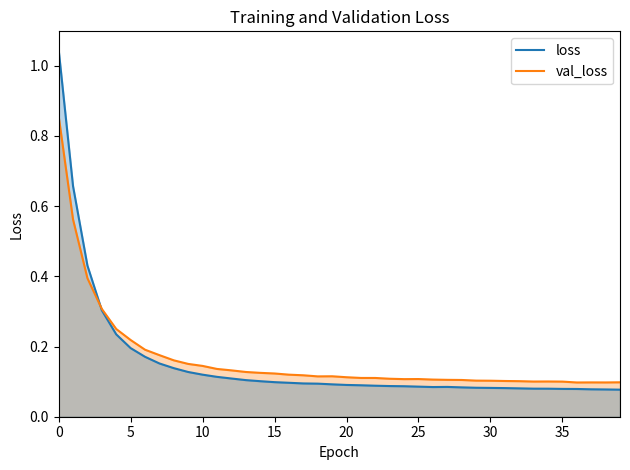

Rank the series by their maximum value, from highest to lowest.

loss, val_loss